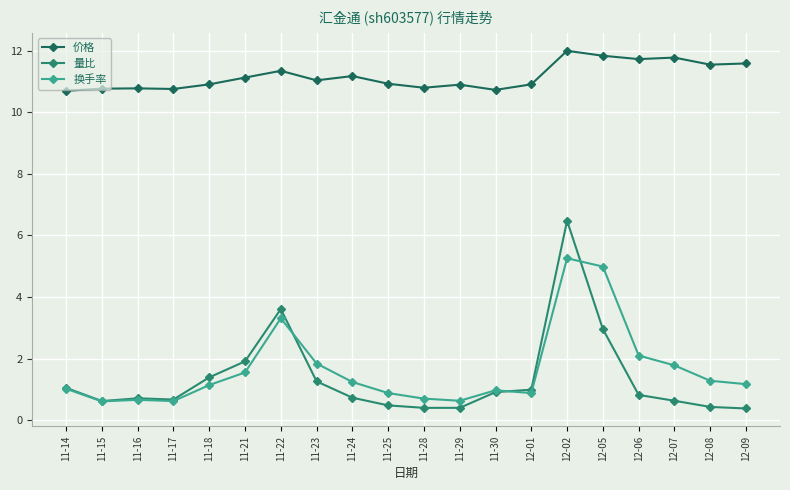

Where does the 价格 series first go above 11?

11-21